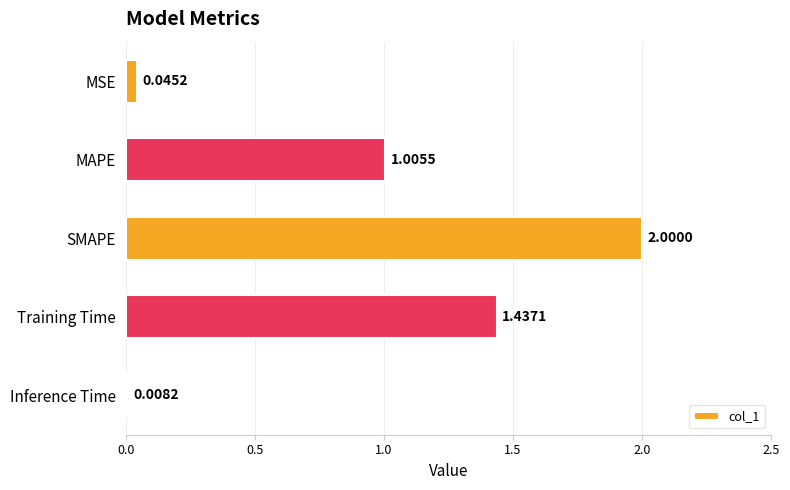

Which label corresponds to the smallest value in the chart?

Inference Time